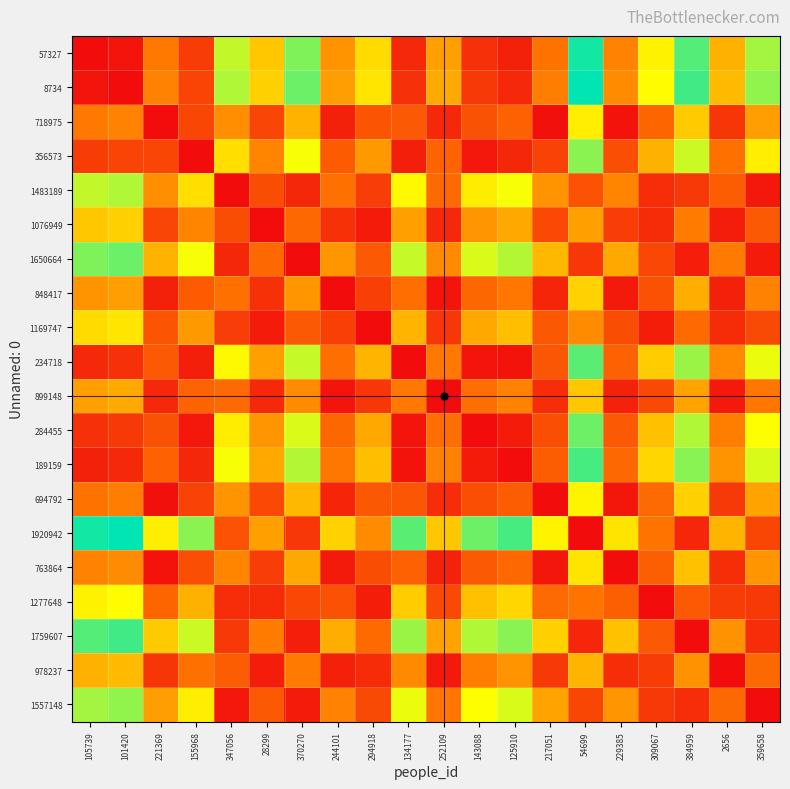

At how many categories does at least one series exceed 0?

20